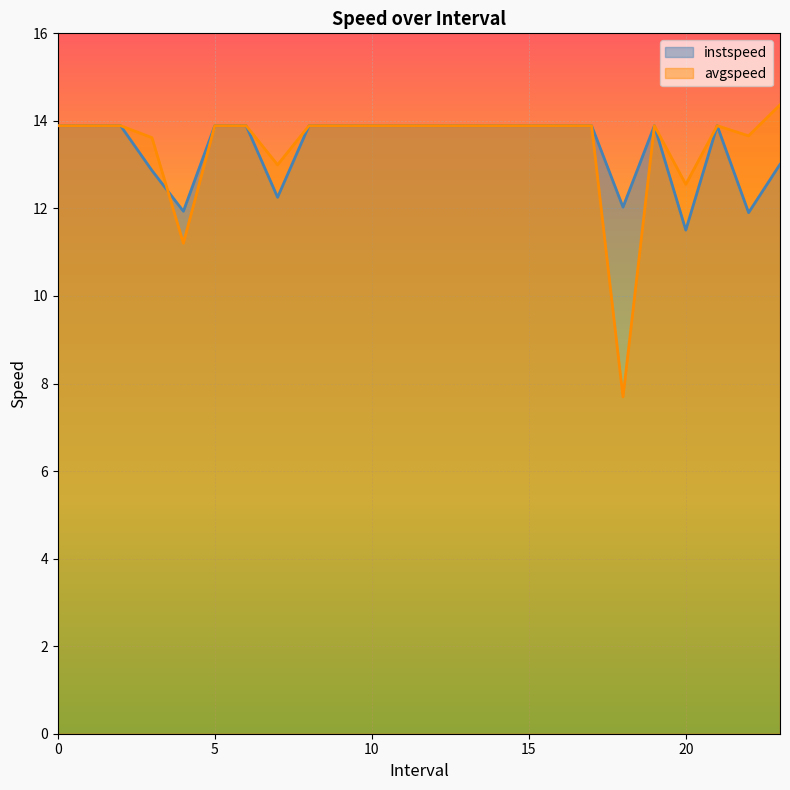

In instspeed, how many points are higher than both neighbors (excluding endpoints)?

2